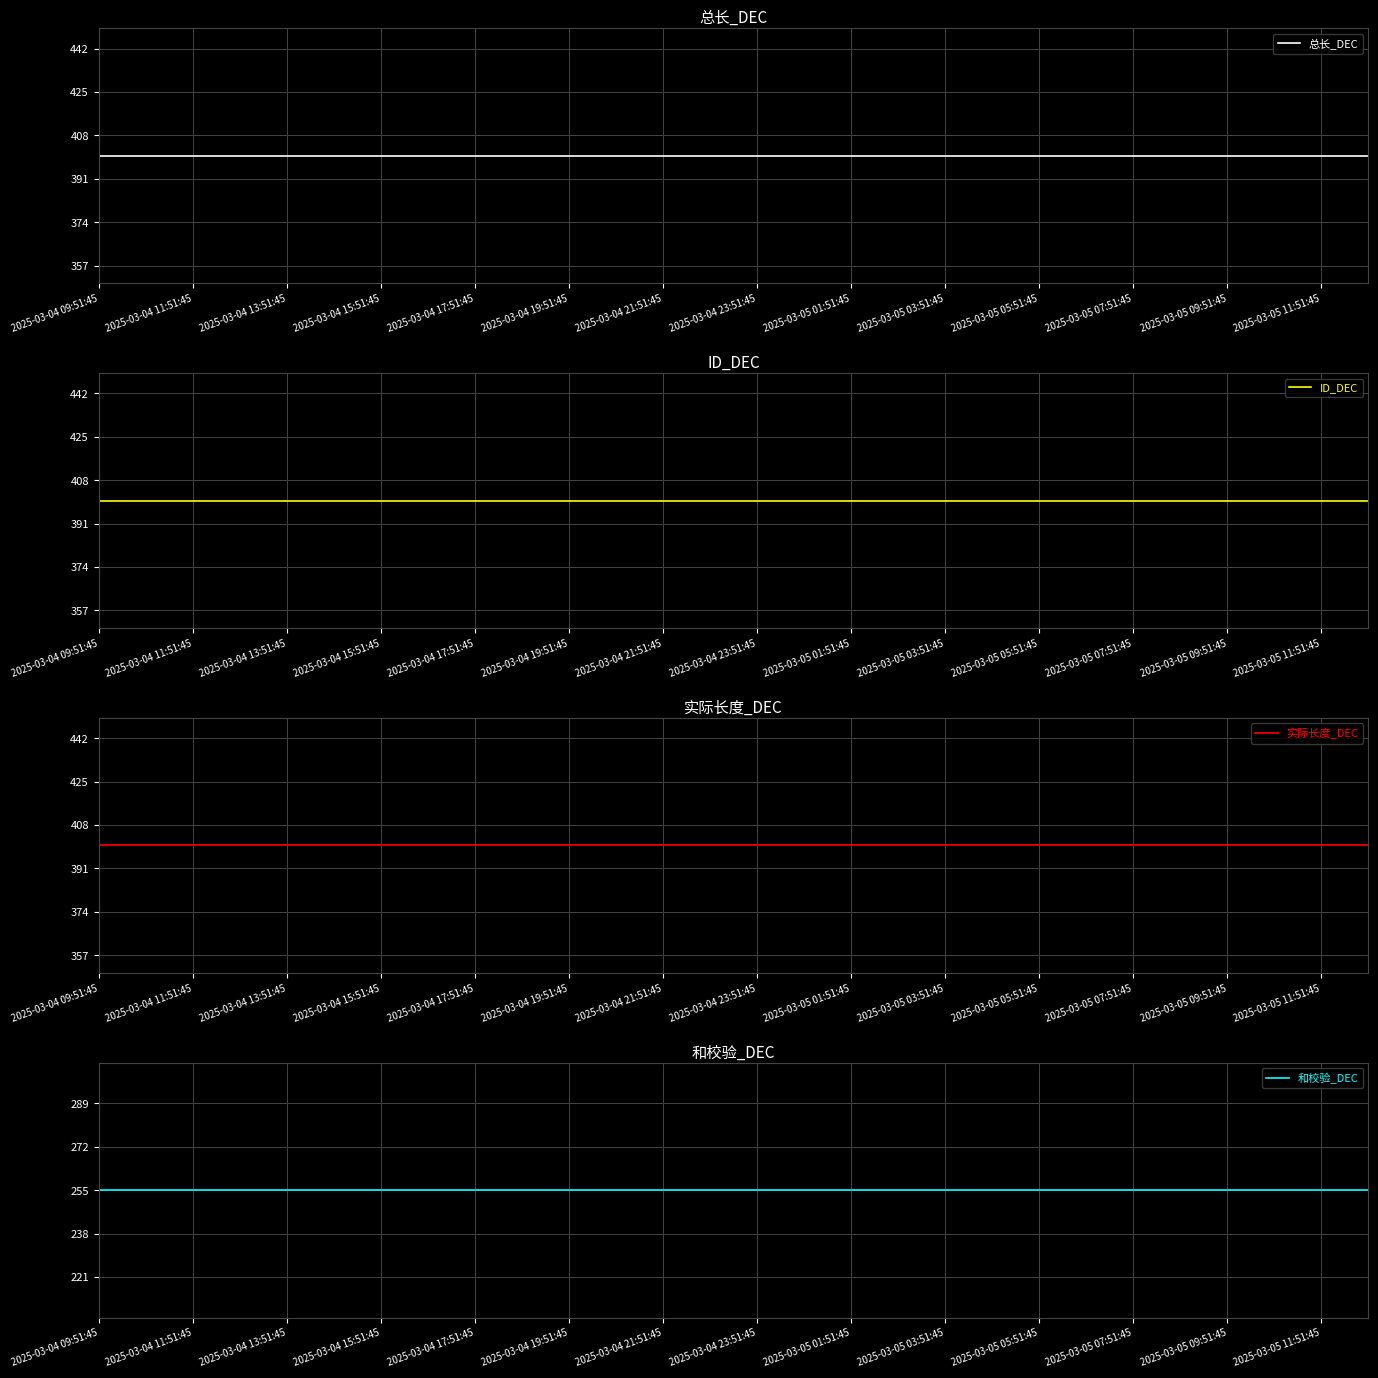

Rank the series by their maximum value, from highest to lowest.

总长_DEC, ID_DEC, 实际长度_DEC, 和校验_DEC